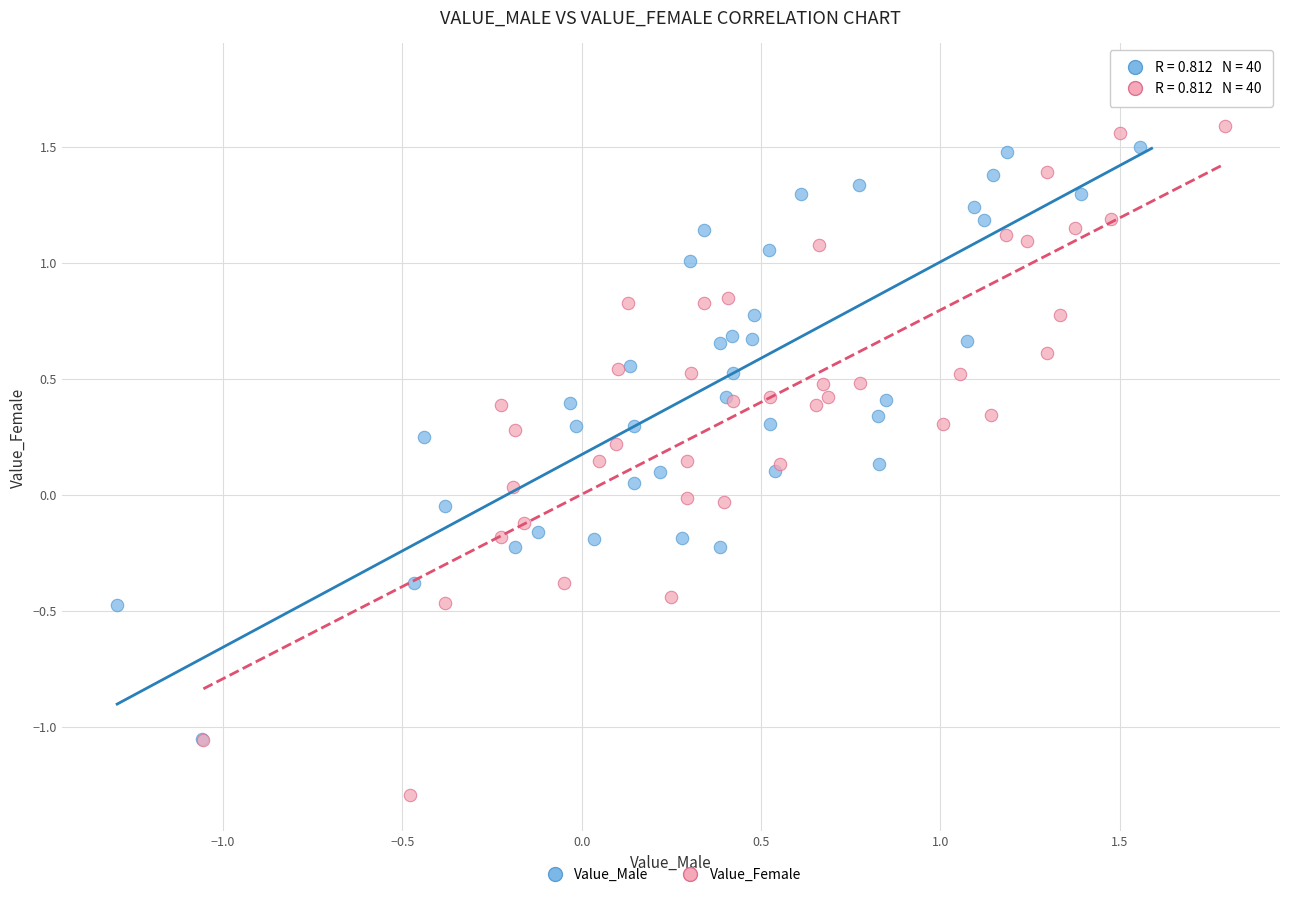

Which series contains the highest Y value?

Value_Male